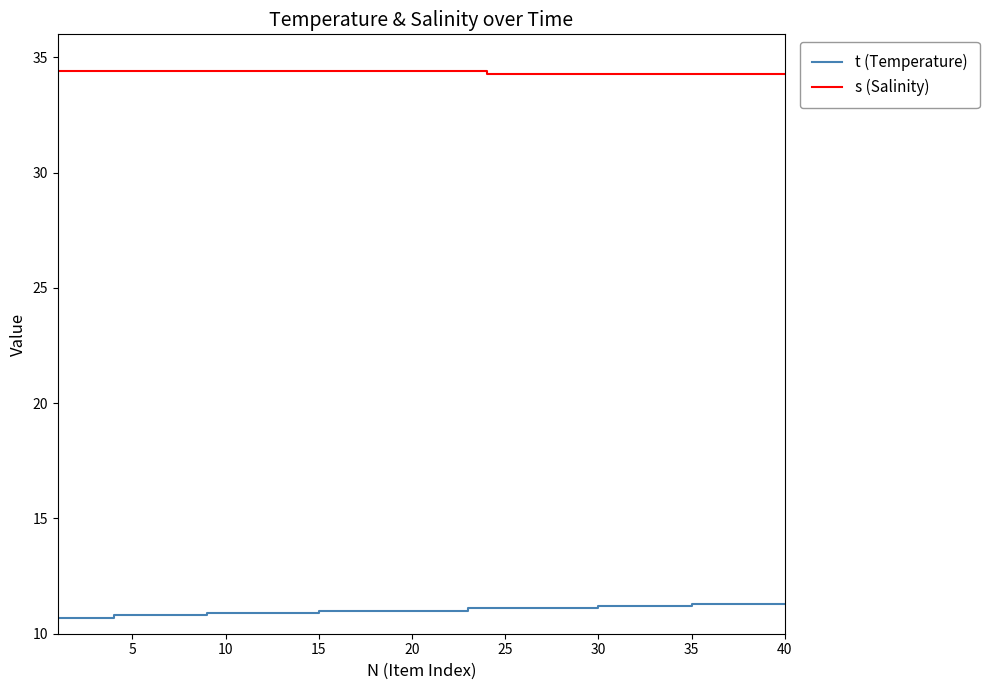

List the series in order of their overall mean, lowest first.

t (Temperature), s (Salinity)